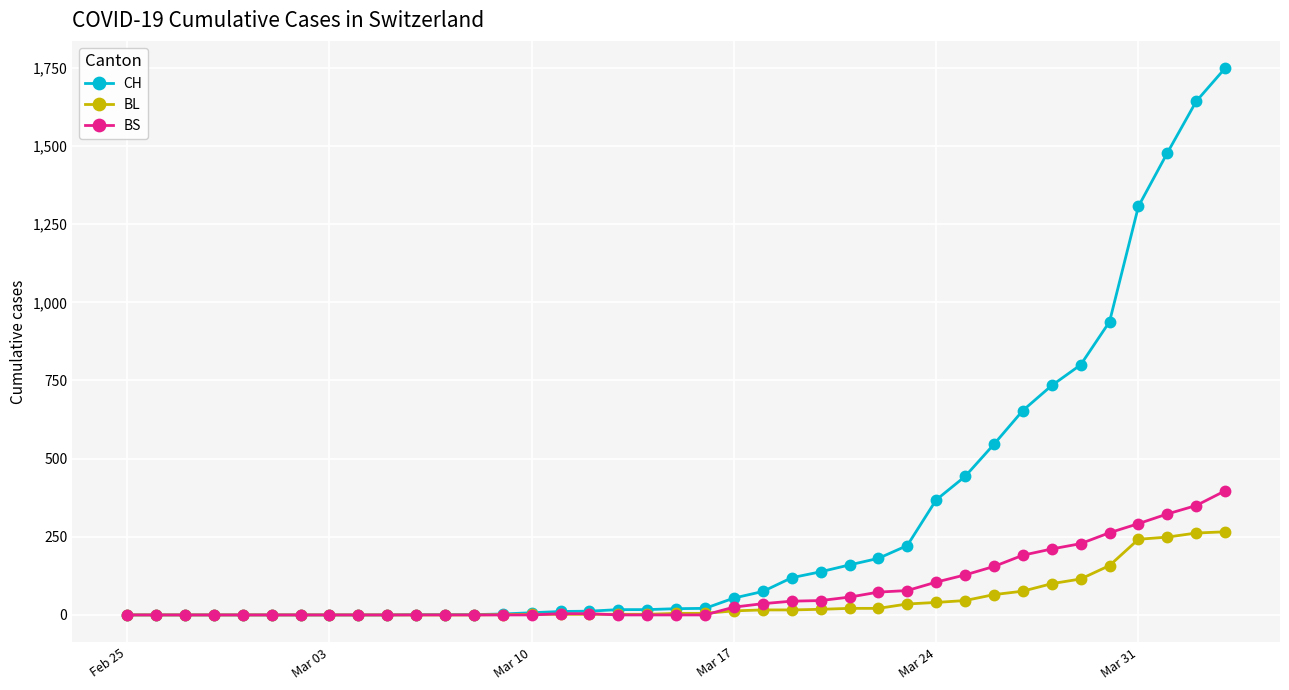

List the series in order of their peak value, lowest first.

BL, BS, CH